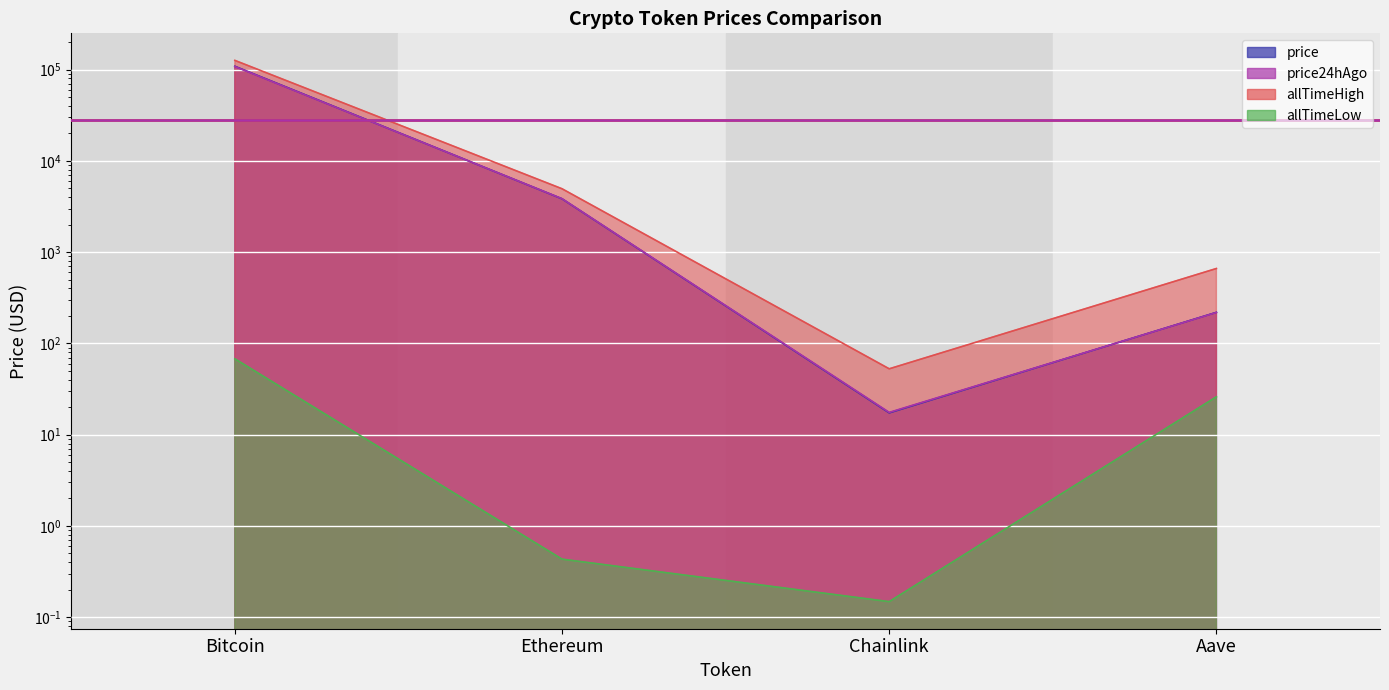

Reading right to left, list all the values displayed in this chart.

price: 219.0	17.3	3838.7	108713.0
price24hAgo: 218.2	17.6	3849.7	108021.0
allTimeHigh: 661.7	52.7	4946.1	126080.0
allTimeLow: 26.0	0.1	0.4	67.8